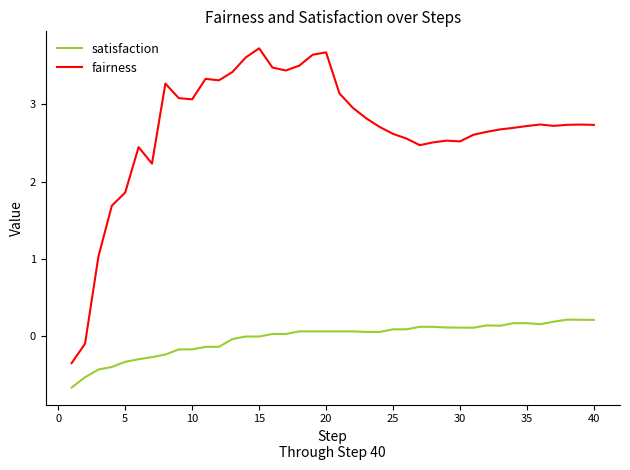

How many categories are shown in the chart?

40